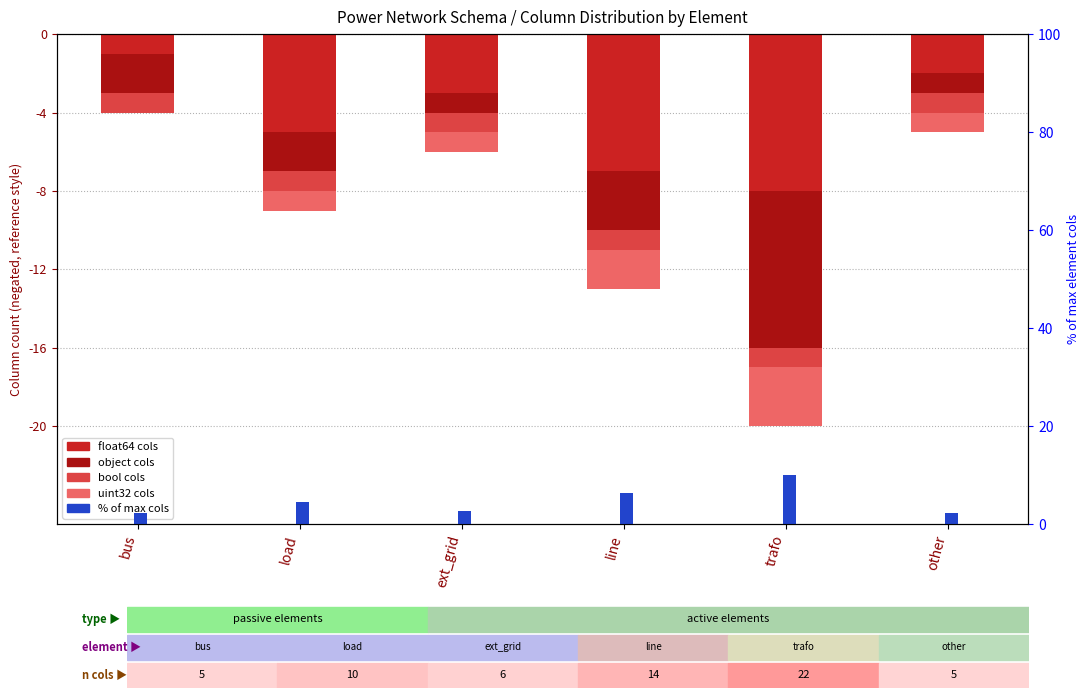

How many data points in object cols are less than -2?

2